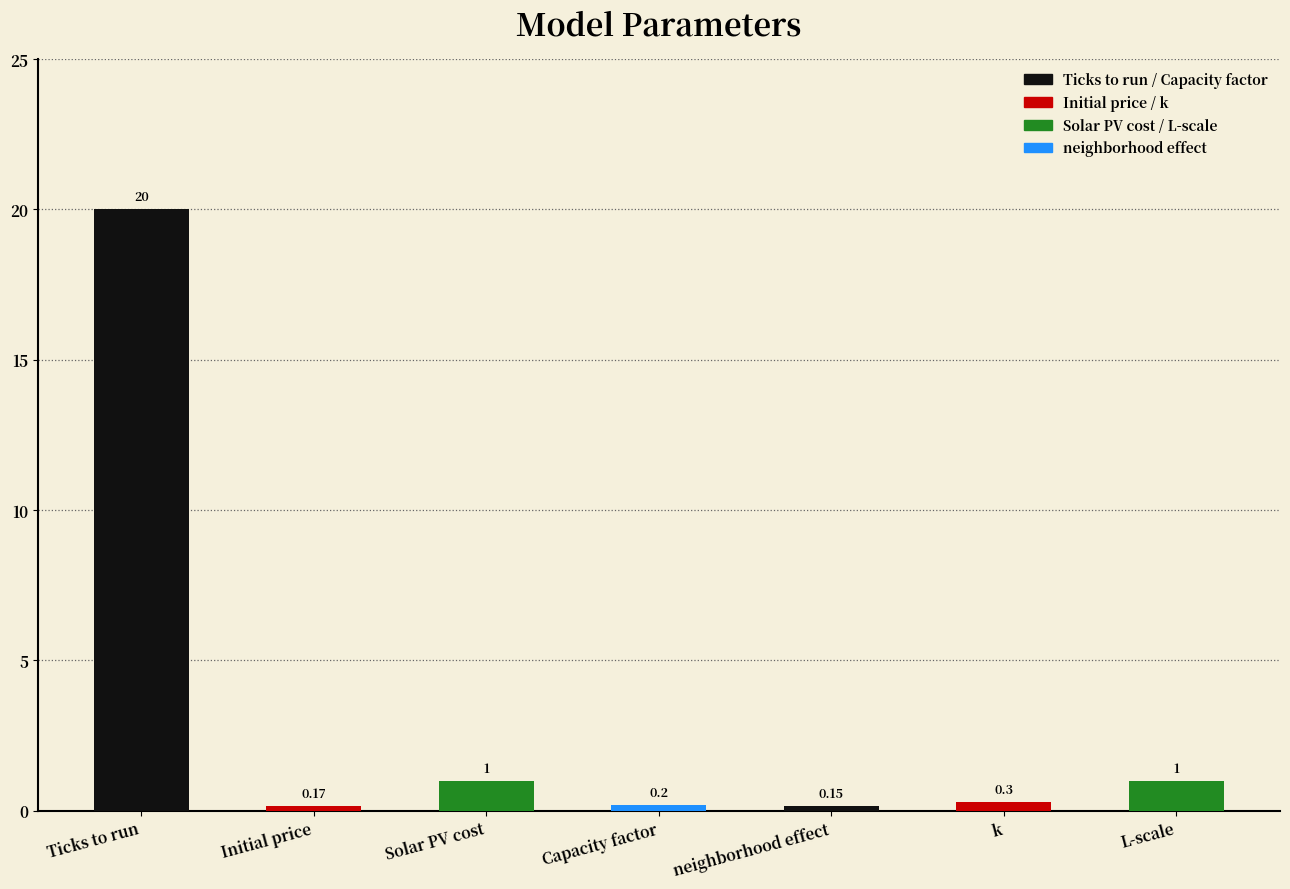

Read the value at Capacity factor.

0.2